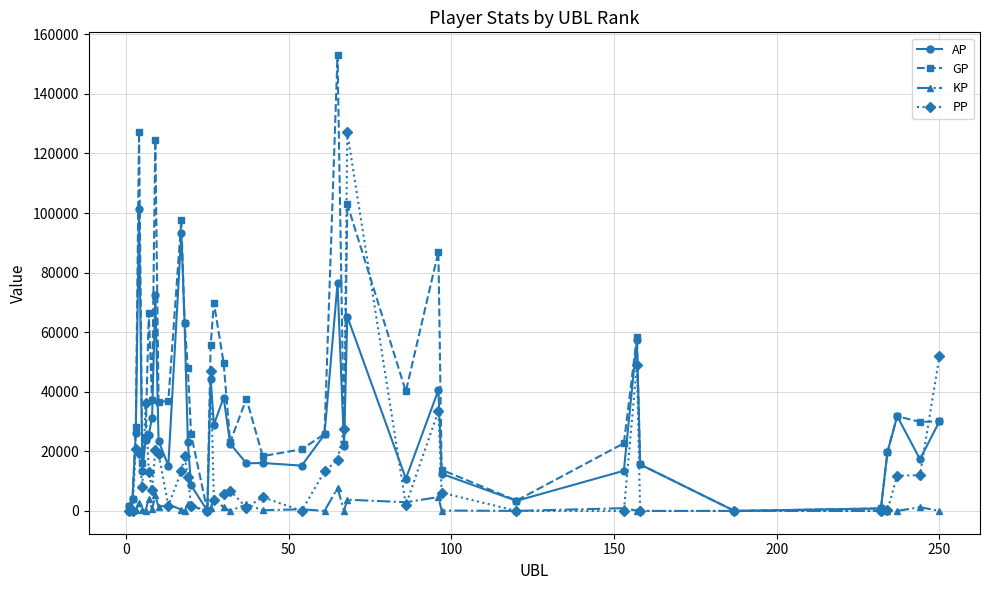

What is the value of the PP point at the 11th from the left?

1767.0